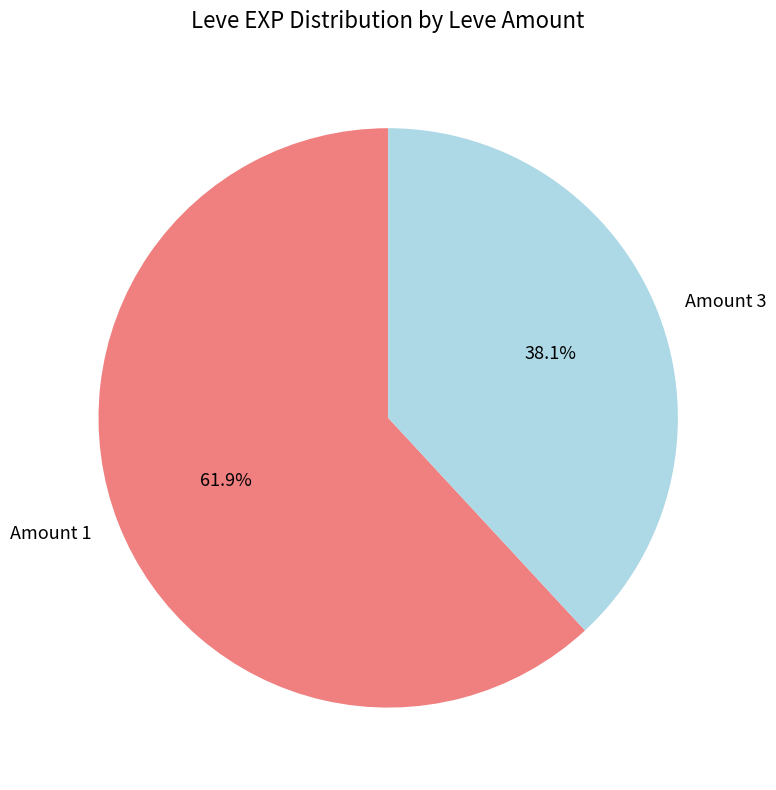

What is the largest slice in the pie chart?

Amount 1